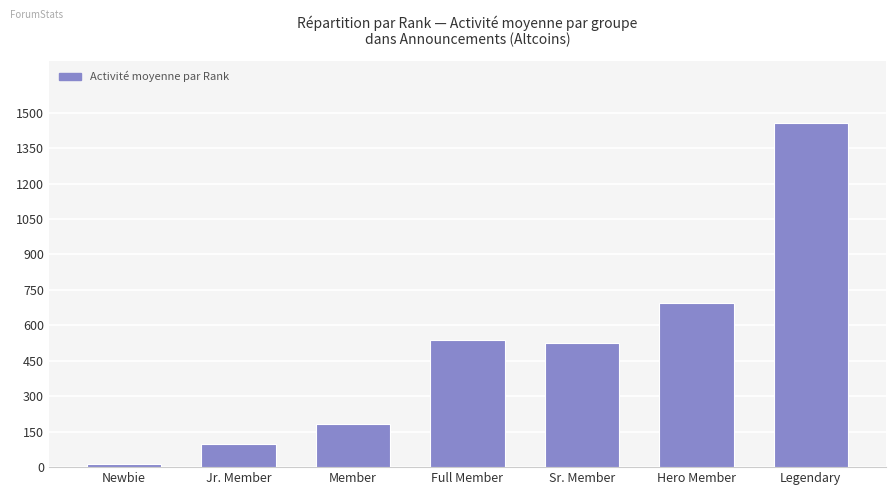

What is the difference between the values at Legendary and Jr. Member?

1359